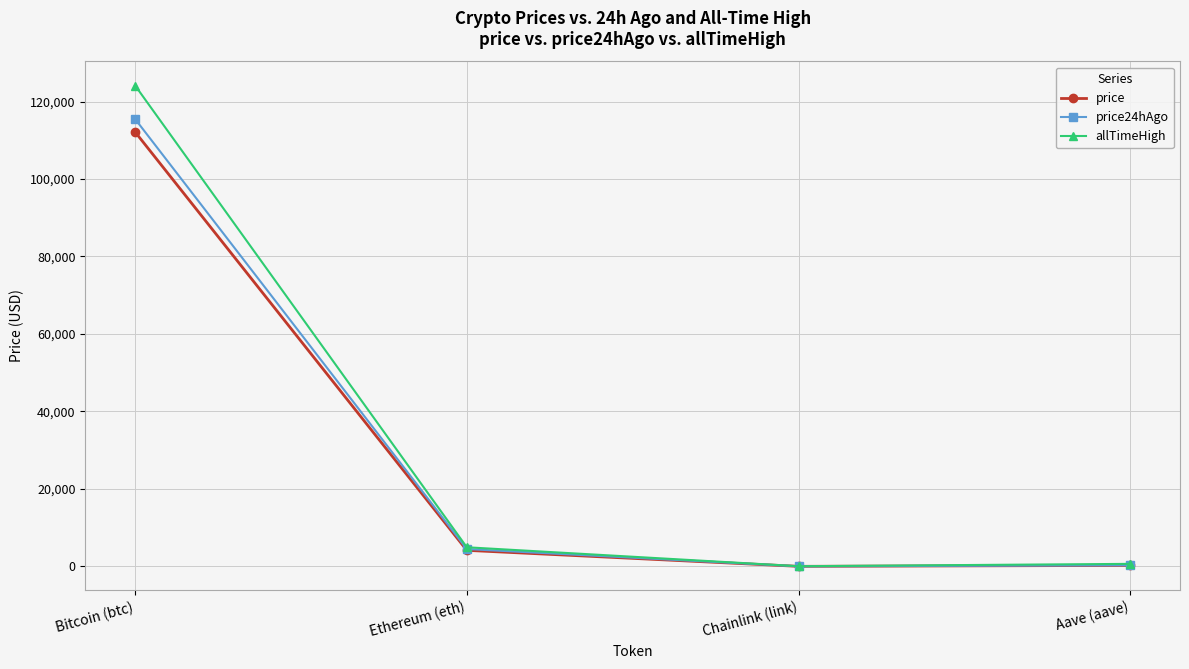

At how many categories does at least one series exceed 80645?

1